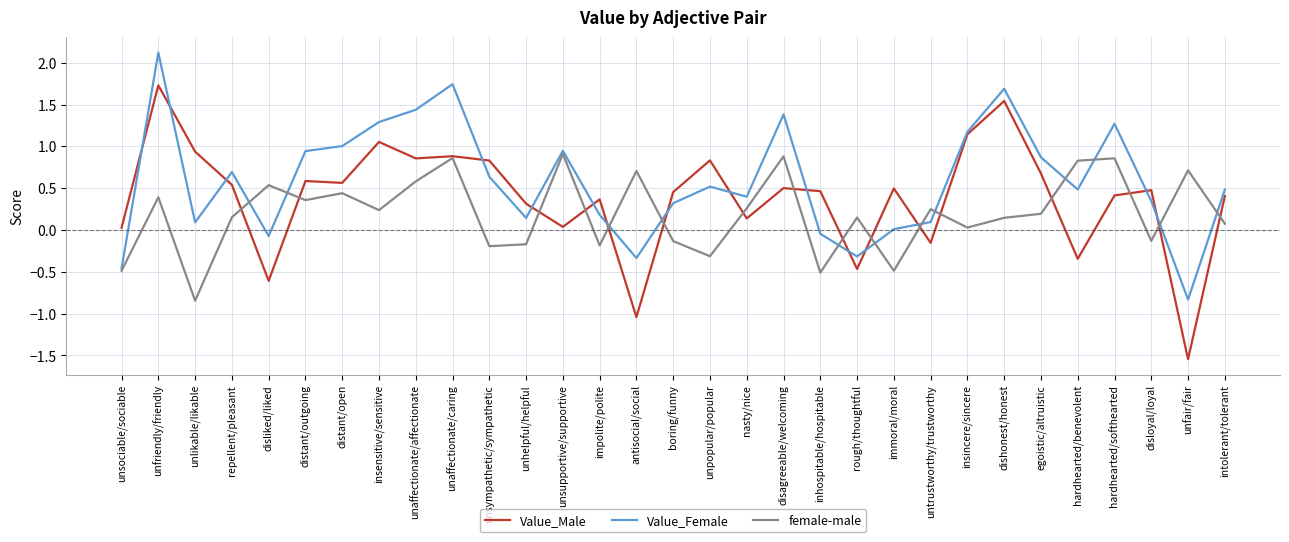

At which category is the sum across all series the highest?

unfriendly/friendly